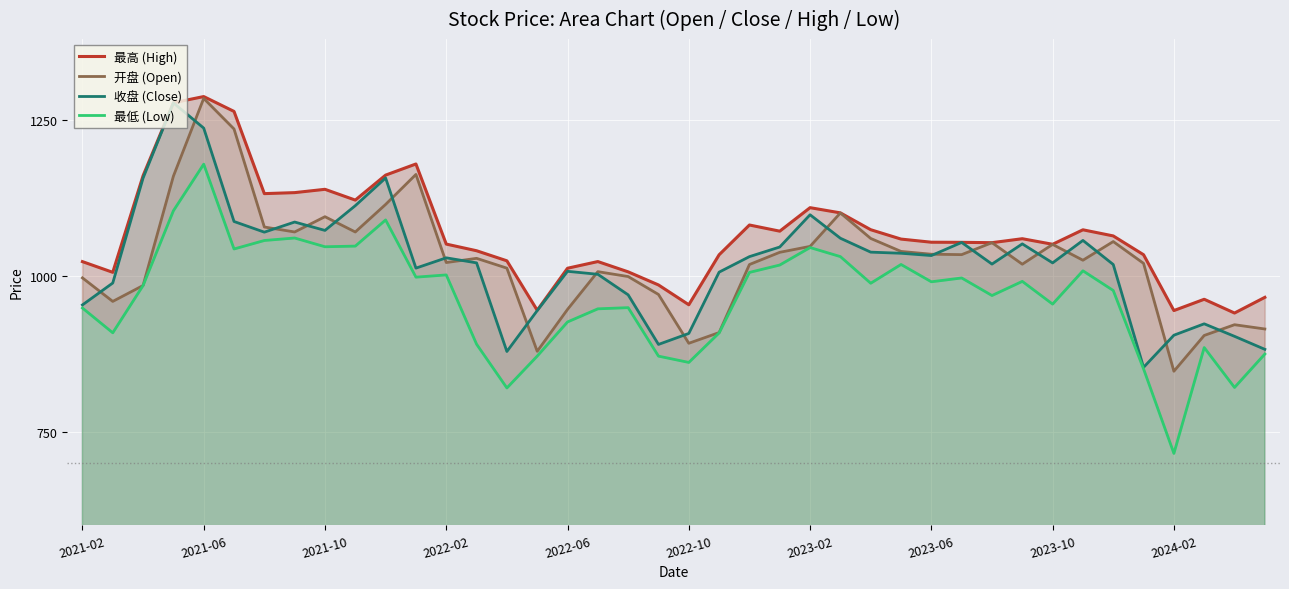

What is the value of the 开盘 (Open) point at the 29th from the left?

1034.7